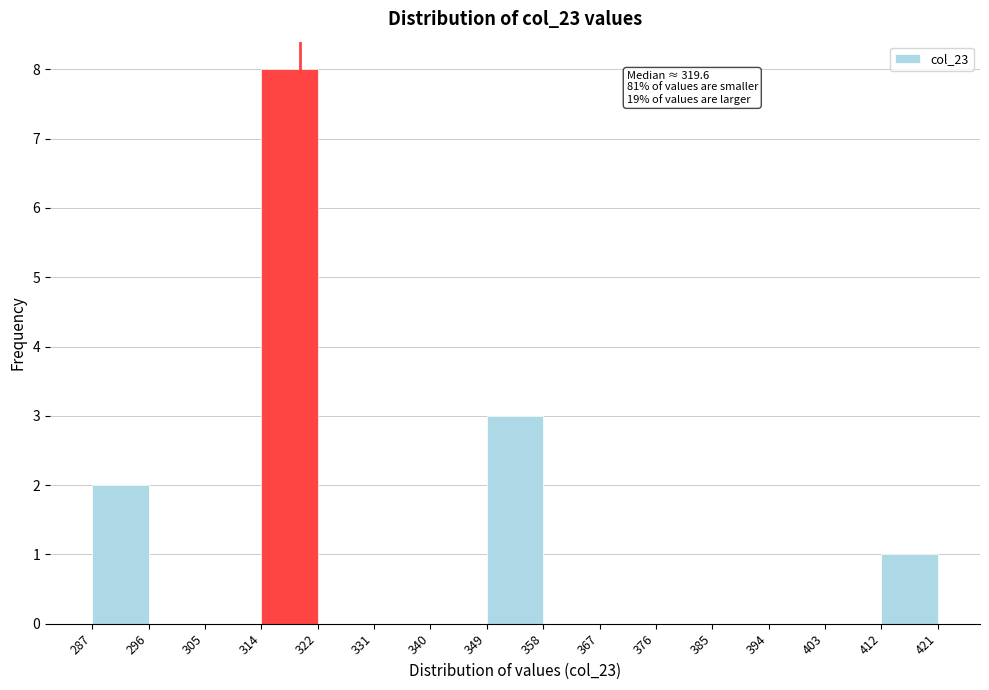

Over which range of the x-axis is the bar tallest?

314 to 322